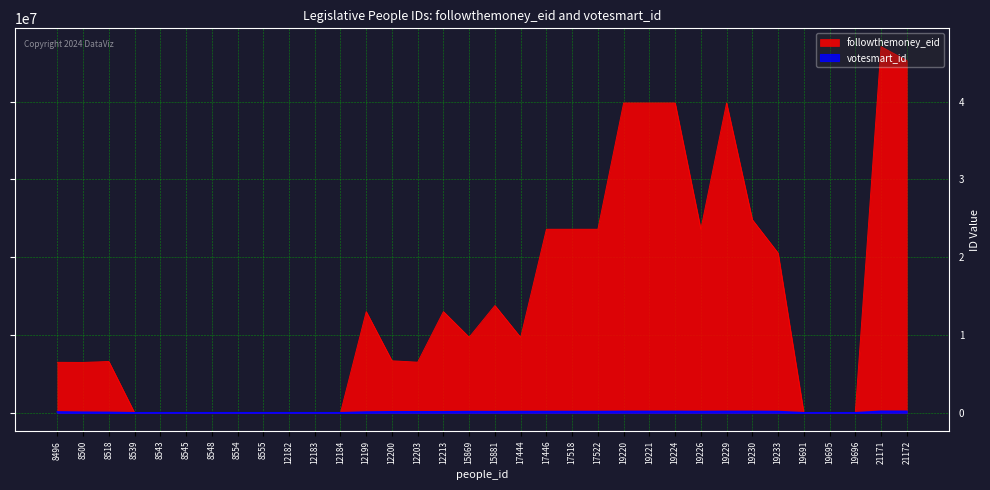

At which category is the sum across all series the highest?

21171